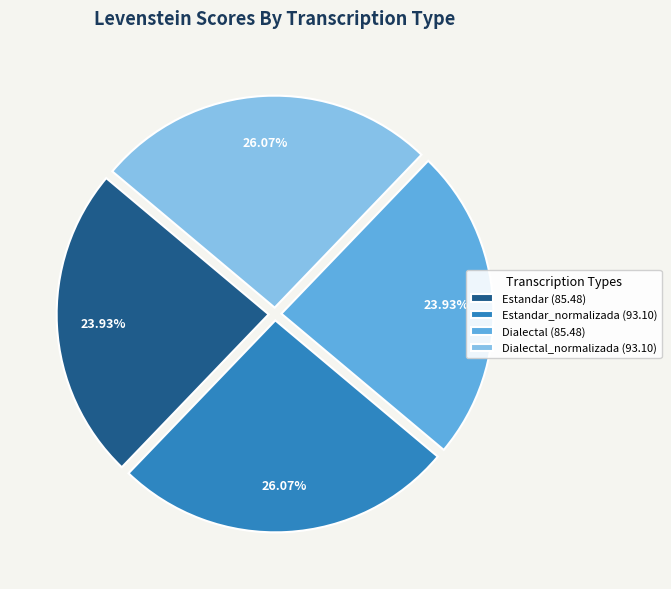

Approximately how many times larger is the value at Estandar (85.48) compared to Estandar_normalizada (93.10)?

0.9